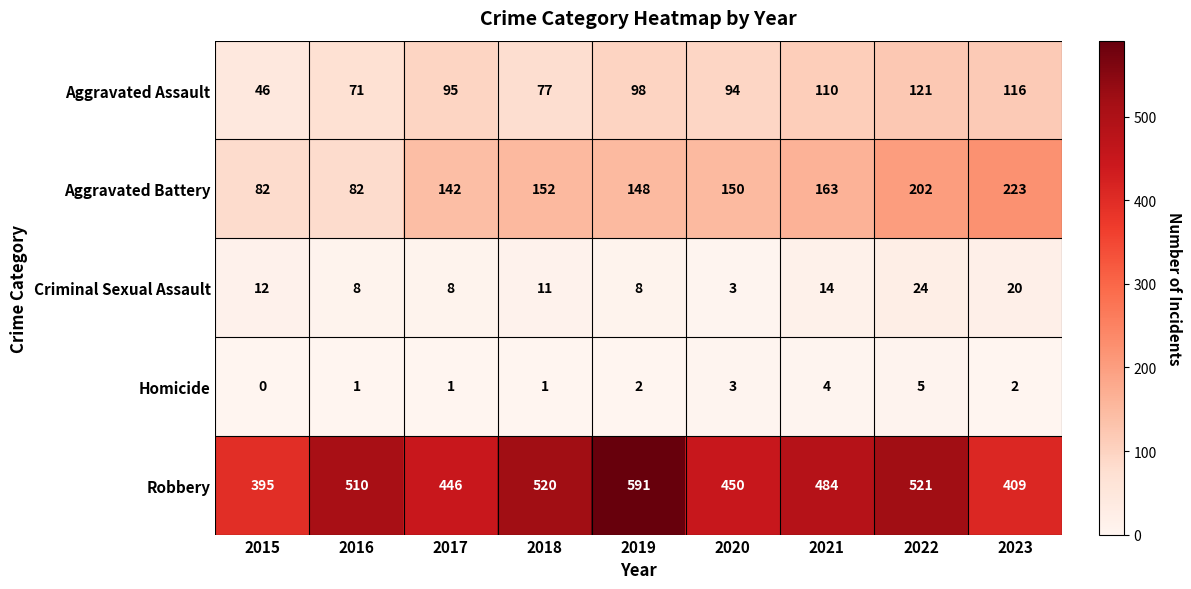

The Aggravated Battery series shows 90 at 2020. True or false?

False